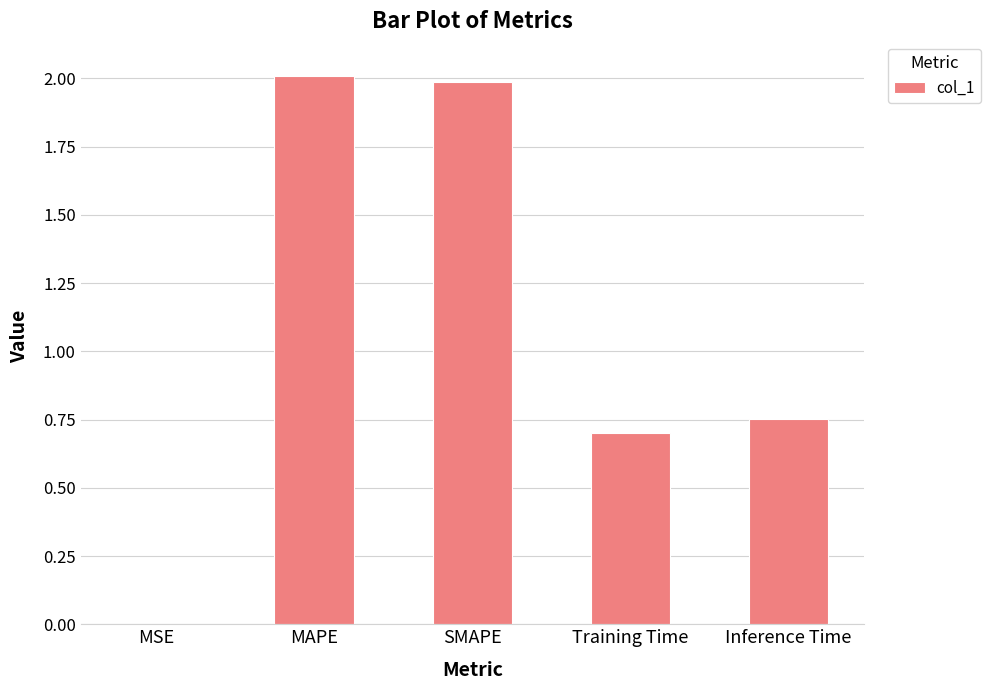

Is it true that the value at Training Time is 0.2?

False